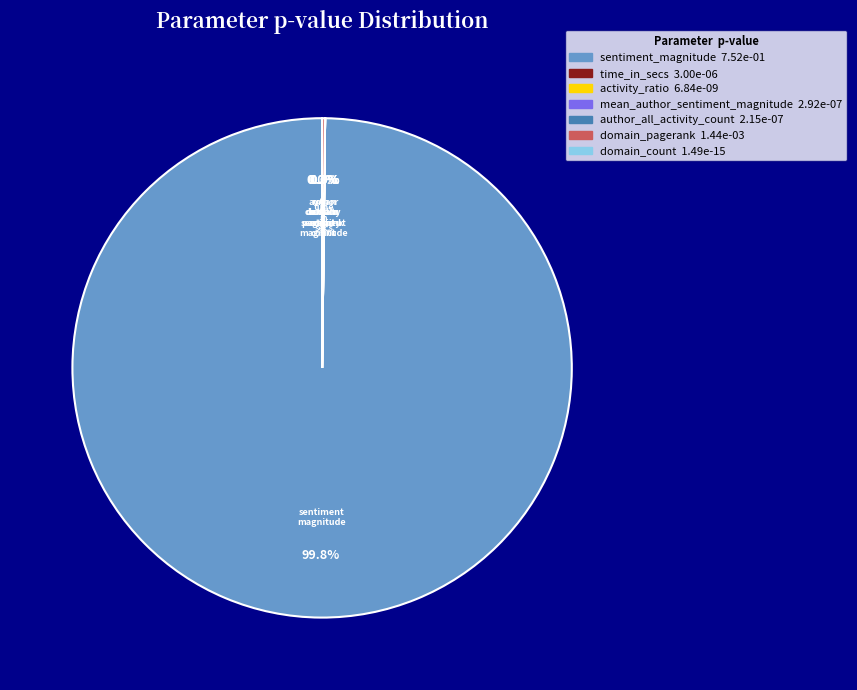

Which category has the smallest portion of the pie?

domain_count